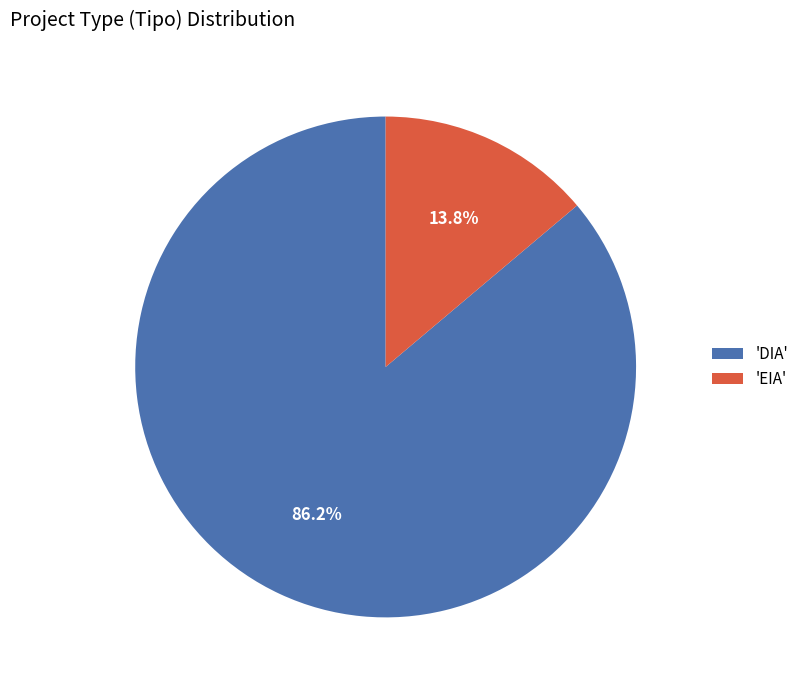

Which category has the smallest portion of the pie?

'EIA'